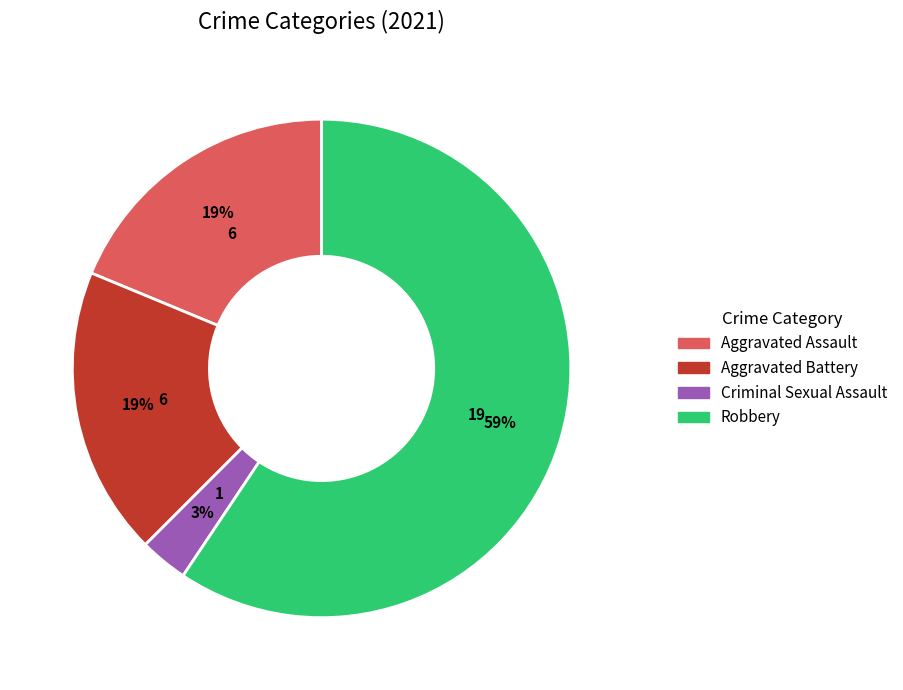

To the nearest percent, what percentage of the pie is Aggravated Assault?

19%